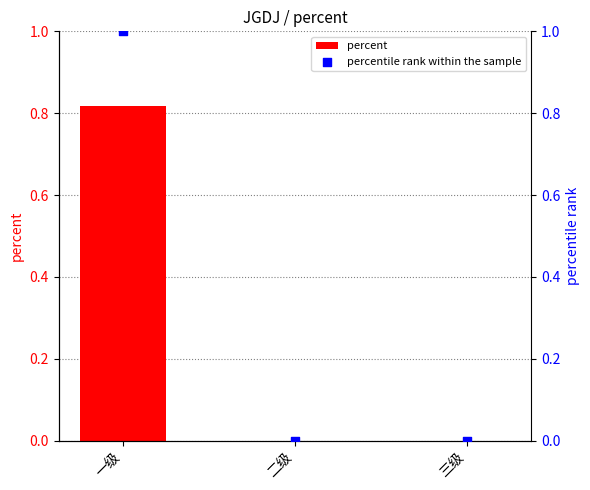

Is the value of percentile rank within the sample at 三级 greater than the value of percent at 二级?

No